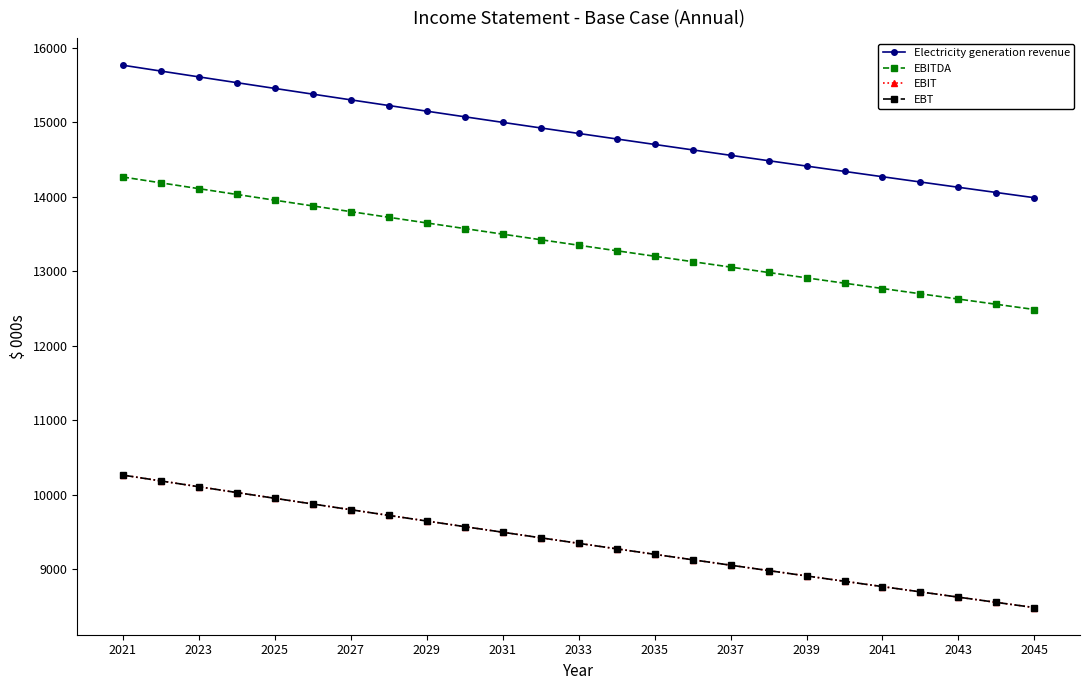

Reading left to right, list all the values displayed in this chart.

Electricity generation revenue: 15762.5	15684.1	15606.0	15528.4	15451.1	15374.3	15297.8	15221.7	15146.0	15070.6	14995.6	14921.0	14846.8	14772.9	14699.4	14626.3	14553.5	14481.1	14409.1	14337.4	14266.0	14195.1	14124.5	14054.2	13984.3
EBITDA: 14262.5	14184.1	14106.0	14028.4	13951.1	13874.3	13797.8	13721.7	13646.0	13570.6	13495.6	13421.0	13346.8	13272.9	13199.4	13126.3	13053.5	12981.1	12909.1	12837.4	12766.0	12695.1	12624.5	12554.2	12484.3
EBIT: 10262.5	10184.1	10106.0	10028.4	9951.1	9874.3	9797.8	9721.7	9646.0	9570.6	9495.6	9421.0	9346.8	9272.9	9199.4	9126.3	9053.5	8981.1	8909.1	8837.4	8766.0	8695.1	8624.5	8554.2	8484.3
EBT: 10262.5	10184.1	10106.0	10028.4	9951.1	9874.3	9797.8	9721.7	9646.0	9570.6	9495.6	9421.0	9346.8	9272.9	9199.4	9126.3	9053.5	8981.1	8909.1	8837.4	8766.0	8695.1	8624.5	8554.2	8484.3